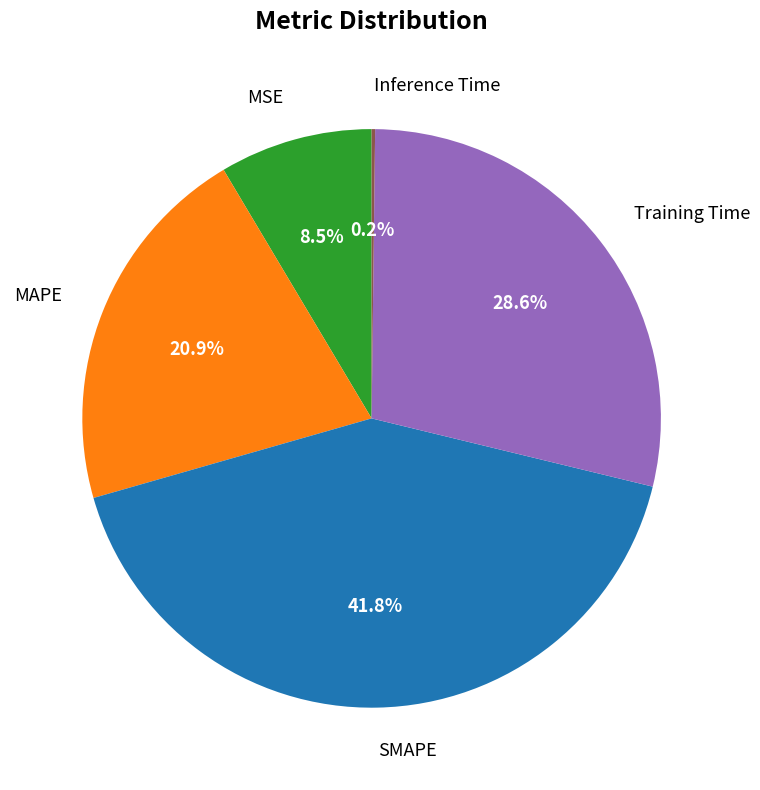

Combined, what portion of the pie is SMAPE and Training Time?

70.4%